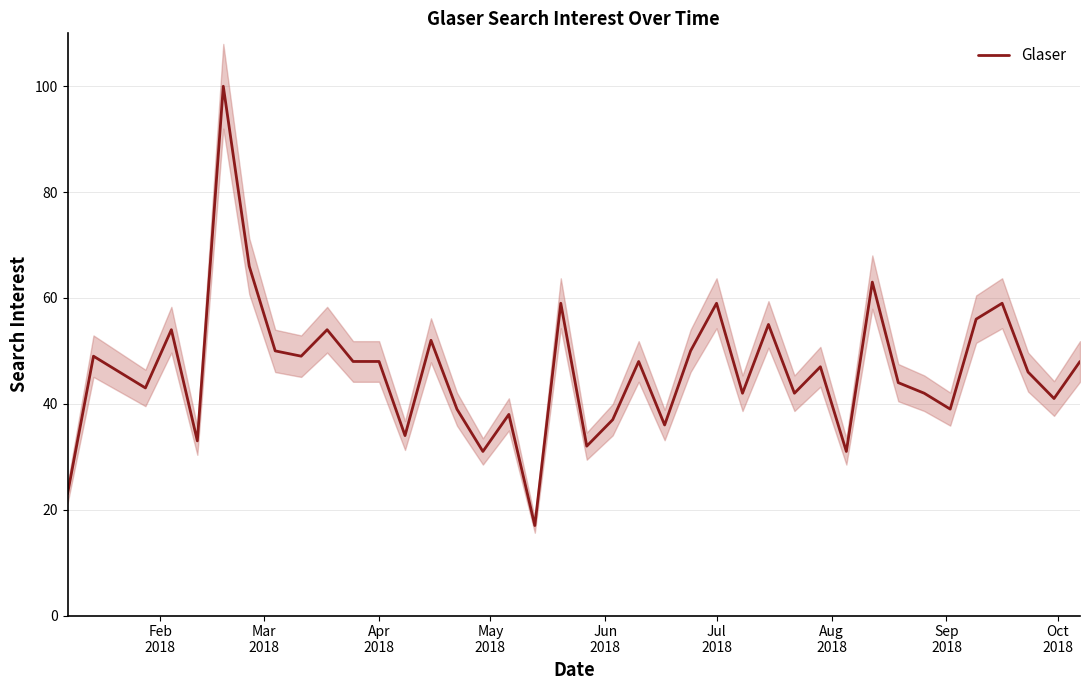

What is the minimum value for Glaser?

17